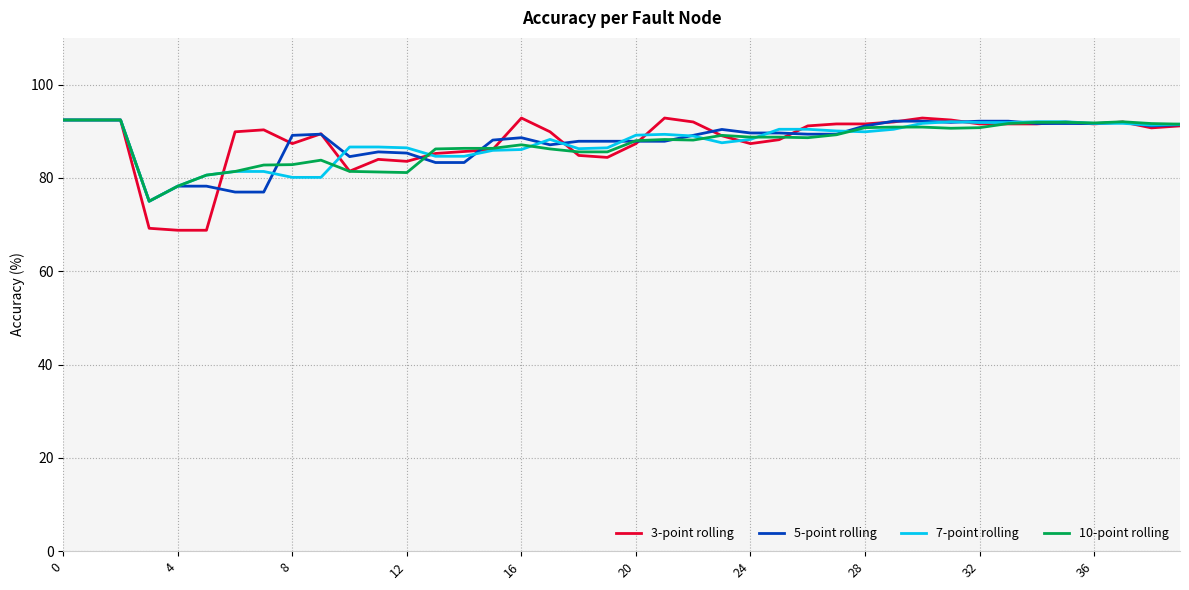

What is the minimum value shown in the chart?

68.8